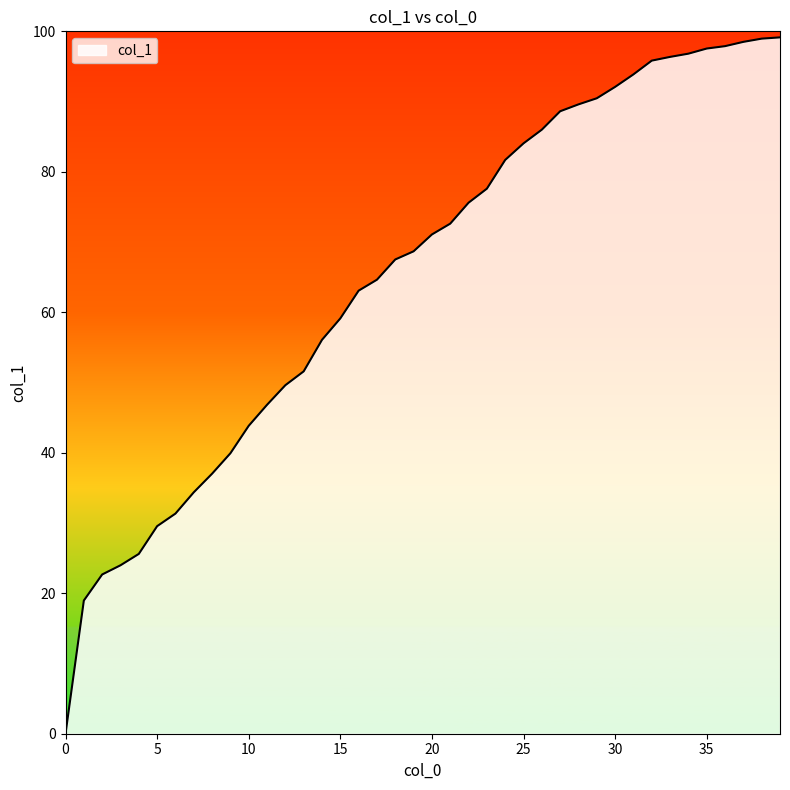

Which category has the highest value across all series?

39